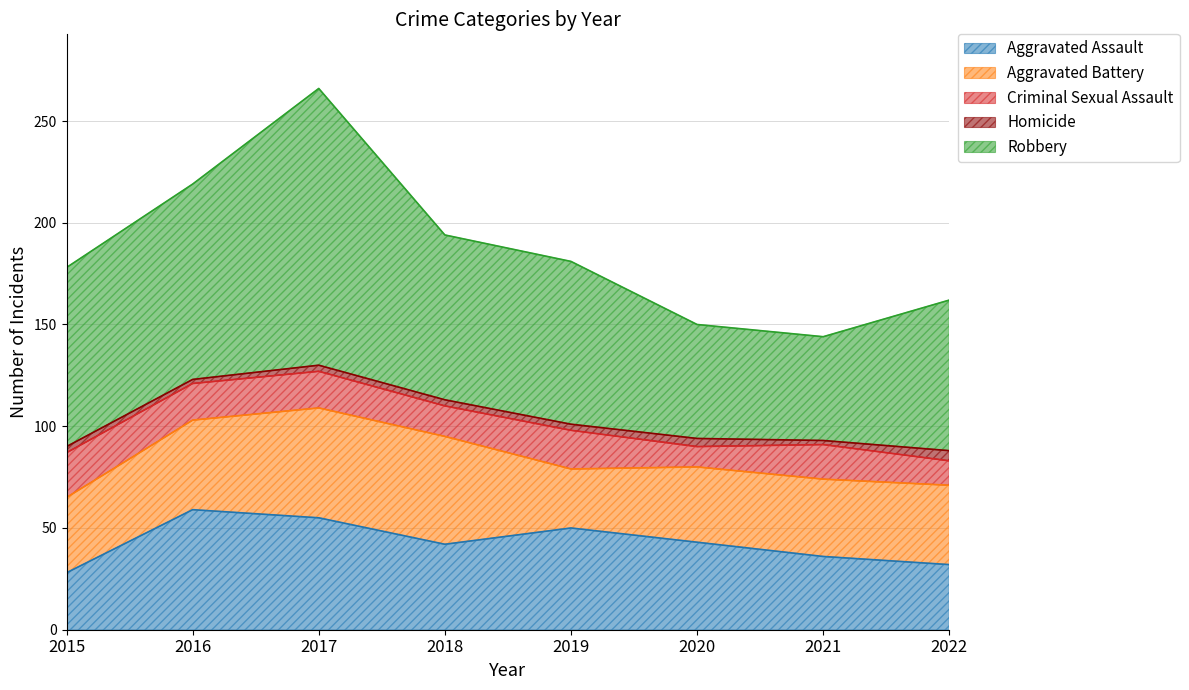

The Criminal Sexual Assault series shows 12 at 2019. True or false?

False